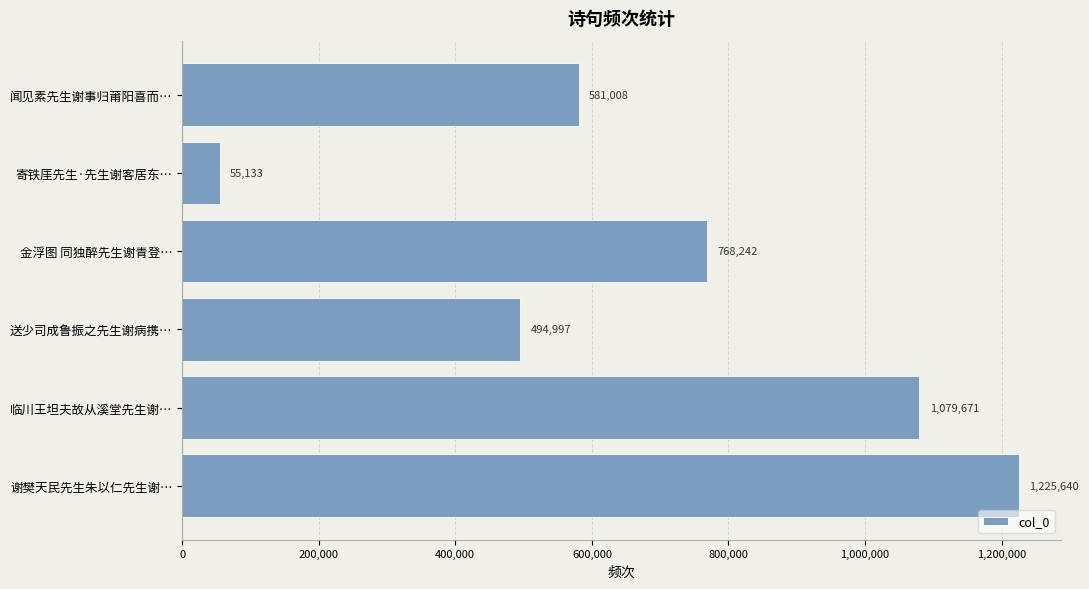

At which label is the value closest to 640386?

闻见素先生谢事归莆阳喜而…